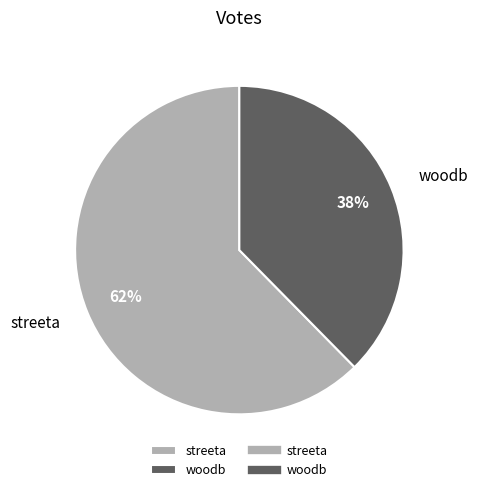

To the nearest percent, what is the combined percentage of woodb and streeta?

100%